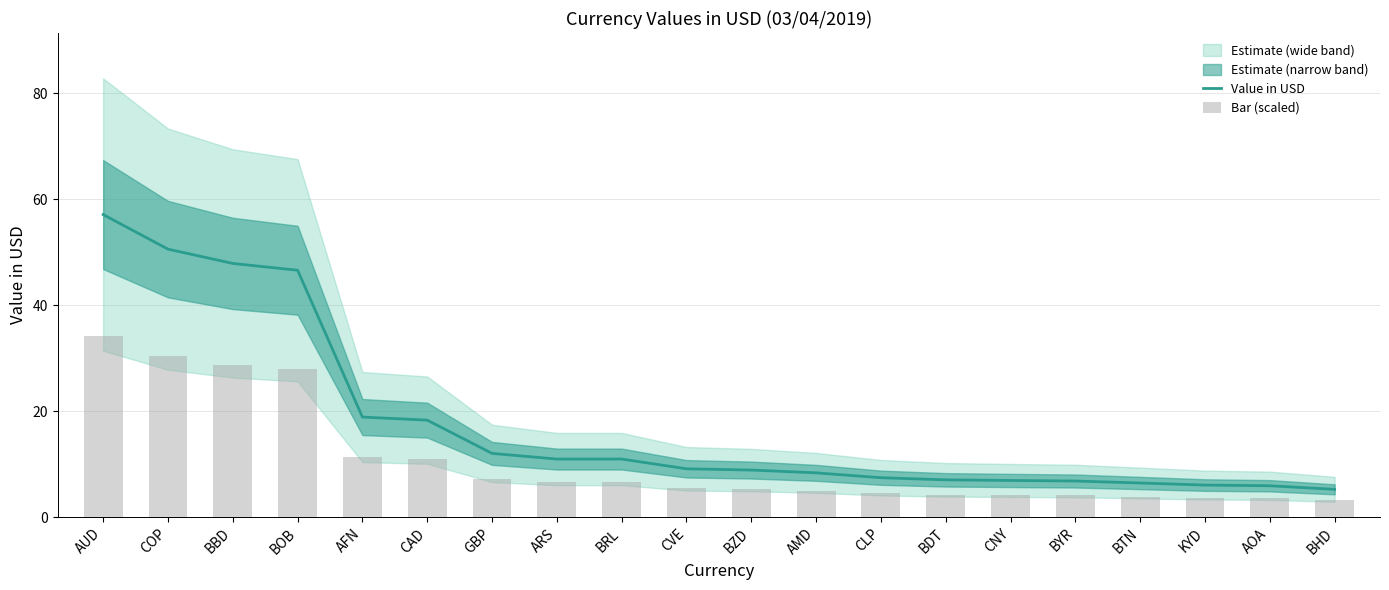

Reading right to left, list all the values displayed in this chart.

Value in USD: BHD=5.2	AOA=5.9	KYD=6.1	BTN=6.4	BYR=6.8	CNY=6.9	BDT=7.0	CLP=7.4	AMD=8.4	BZD=8.9	CVE=9.1	BRL=11.0	ARS=11.0	GBP=12.0	CAD=18.3	AFN=18.9	BOB=46.6	BBD=47.9	COP=50.6	AUD=57.1
Bar (scaled): BHD=3.1	AOA=3.6	KYD=3.6	BTN=3.9	BYR=4.1	CNY=4.2	BDT=4.2	CLP=4.5	AMD=5.0	BZD=5.3	CVE=5.5	BRL=6.6	ARS=6.6	GBP=7.2	CAD=11.0	AFN=11.3	BOB=28.0	BBD=28.7	COP=30.3	AUD=34.3